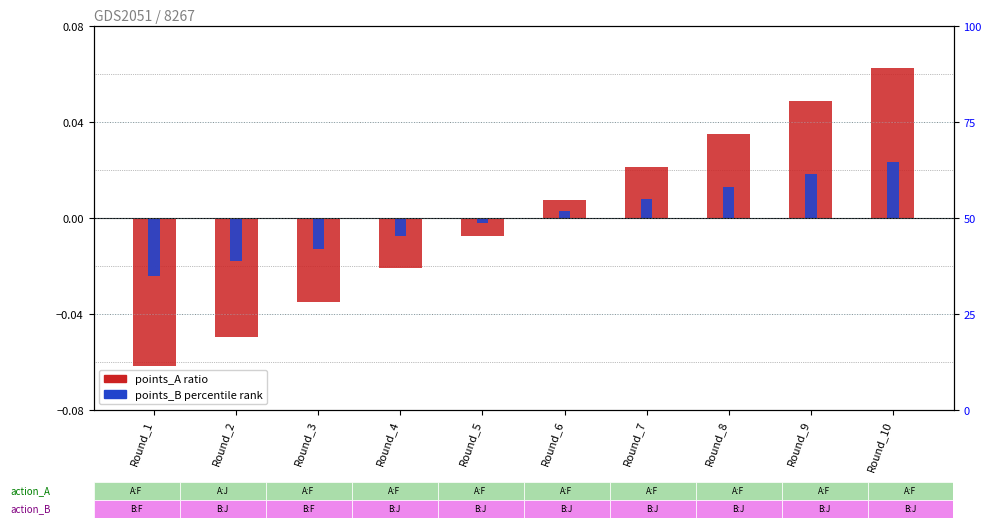

How many values in the points_B (percentile rank style) series are below 0?

5